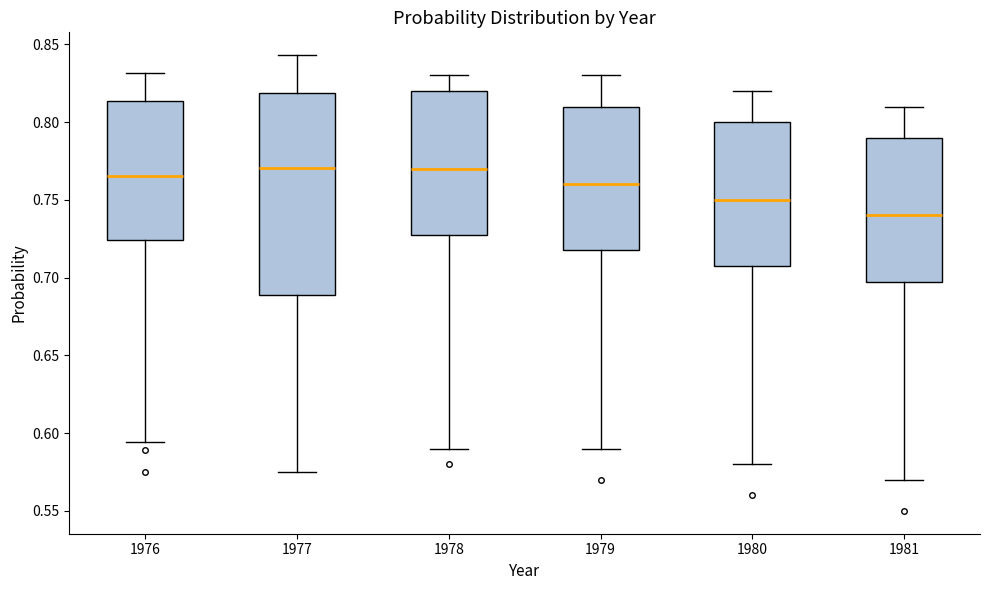

Reading left to right, transcribe this box plot: for each box, give where its median line is, the range the box spans, and where its two whiskers end, as read against the y-axis. The values are not printed on the chart, so give them approximately, as read against the axis.

1976: median 0.765, box 0.725 to 0.815, whiskers 0.595 to 0.830
1977: median 0.770, box 0.690 to 0.820, whiskers 0.575 to 0.845
1978: median 0.770, box 0.730 to 0.820, whiskers 0.590 to 0.830
1979: median 0.760, box 0.720 to 0.810, whiskers 0.590 to 0.830
1980: median 0.750, box 0.710 to 0.800, whiskers 0.580 to 0.820
1981: median 0.740, box 0.700 to 0.790, whiskers 0.570 to 0.810